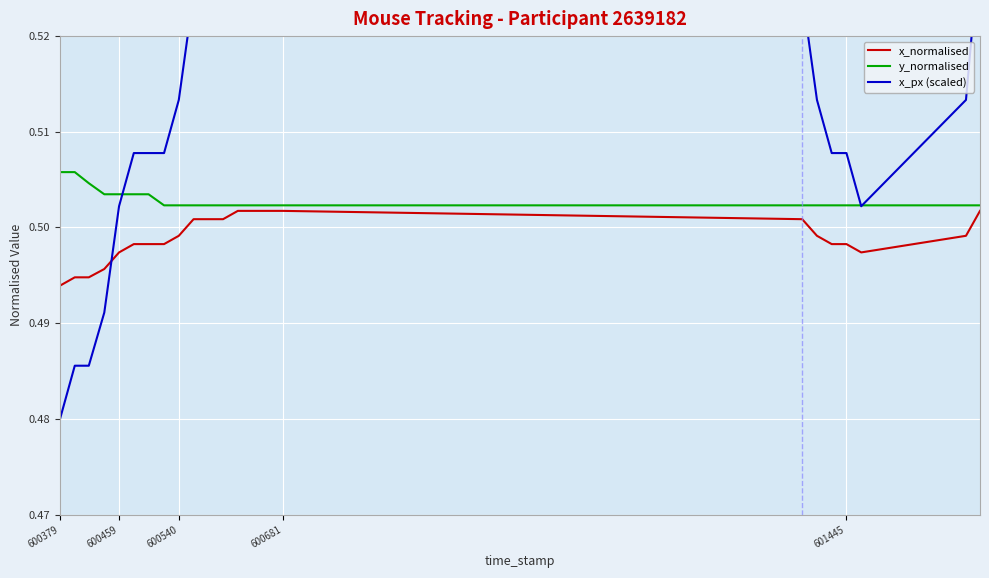

The value of y_normalised at 600681 is 0.7. True or false?

False